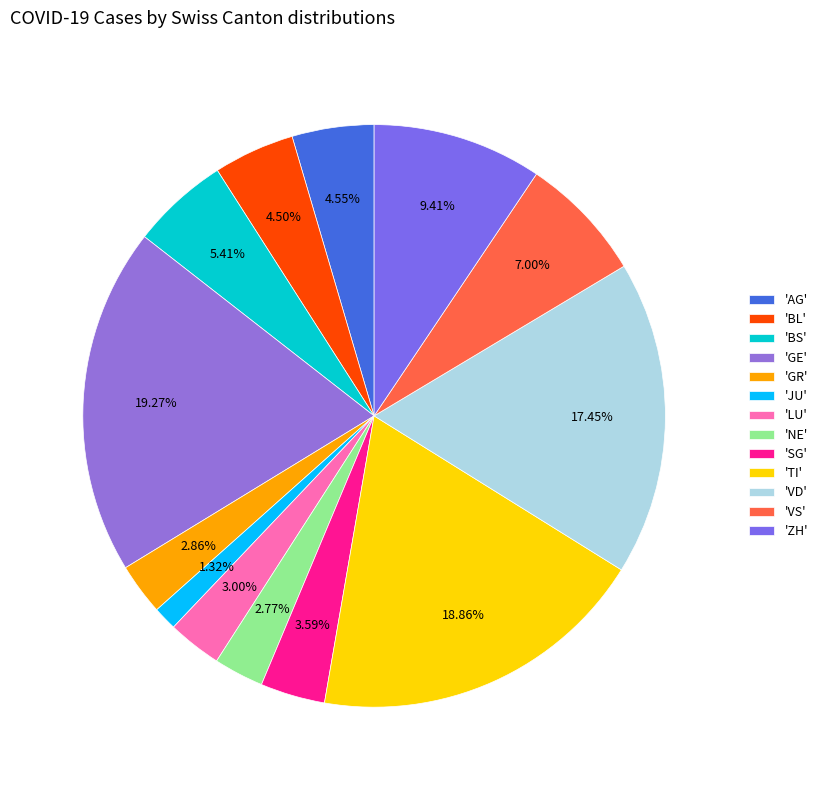

Count the number of slices in the pie.

13